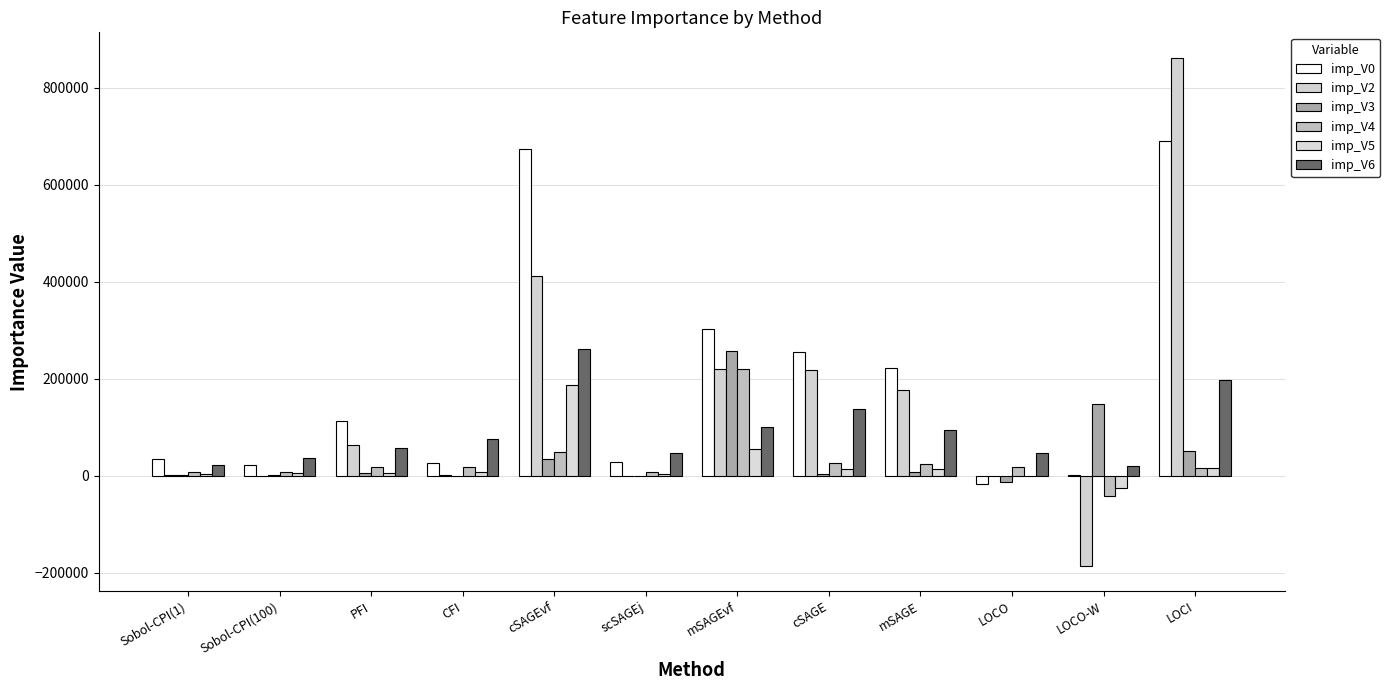

What is the maximum value shown in the chart?

861664.0